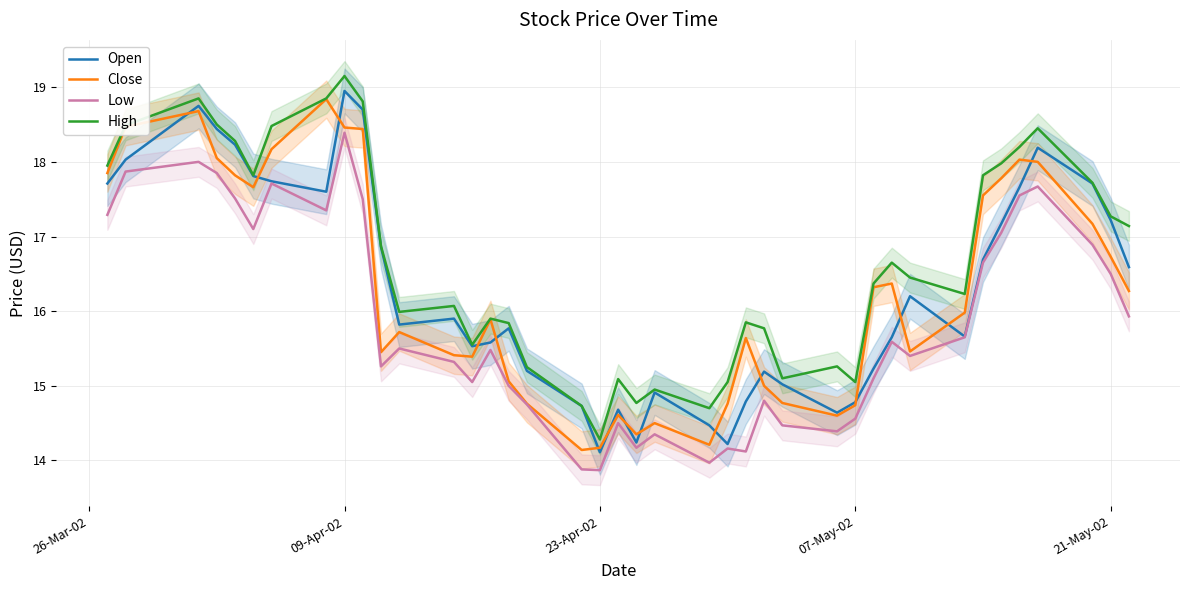

True or false: High and Low cross at least once.

False